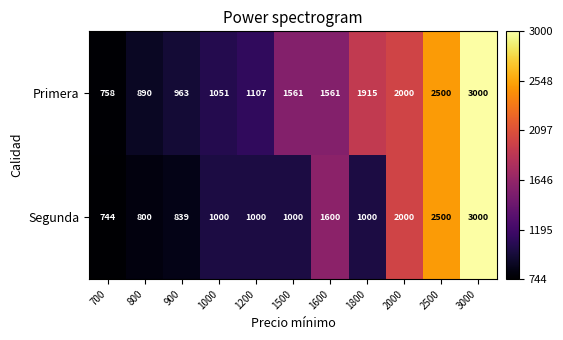

What is the smallest value displayed?

744